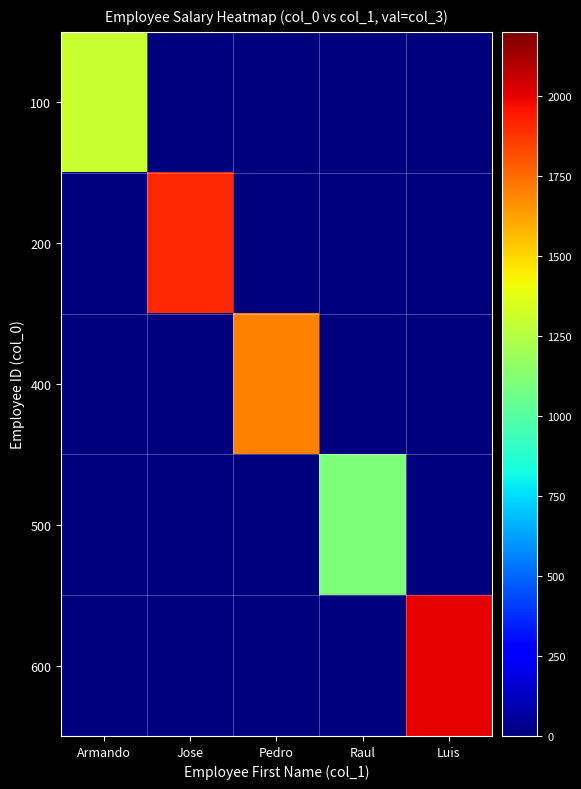

Which series has the largest total across all categories?

600